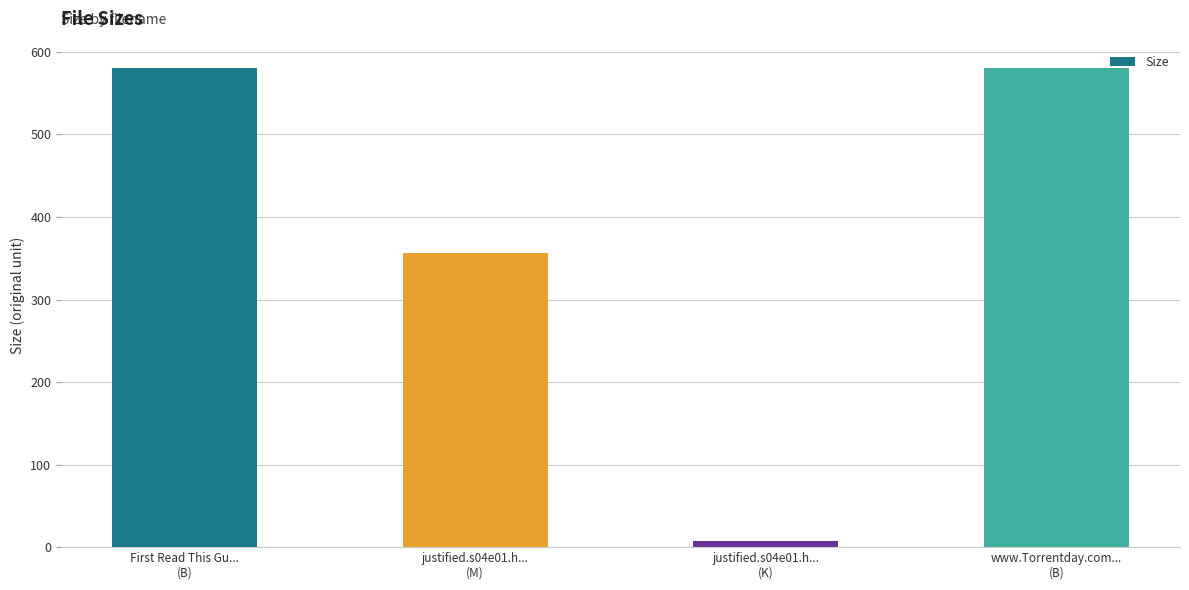

Reading left to right, list all the values displayed in this chart.

580.0	356.4	7.1	580.0